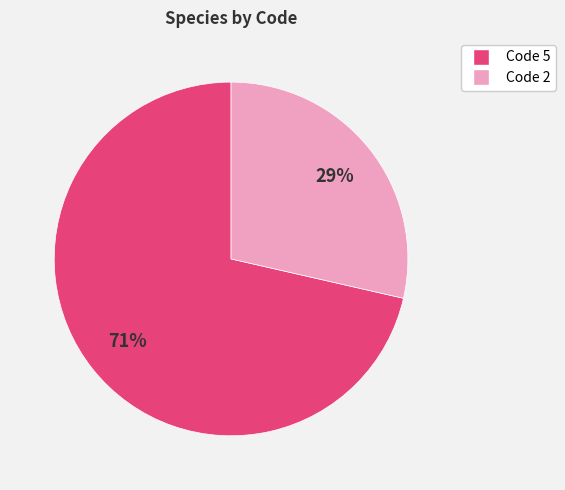

To the nearest percent, what is the combined percentage of Code 2 and Code 5?

100%